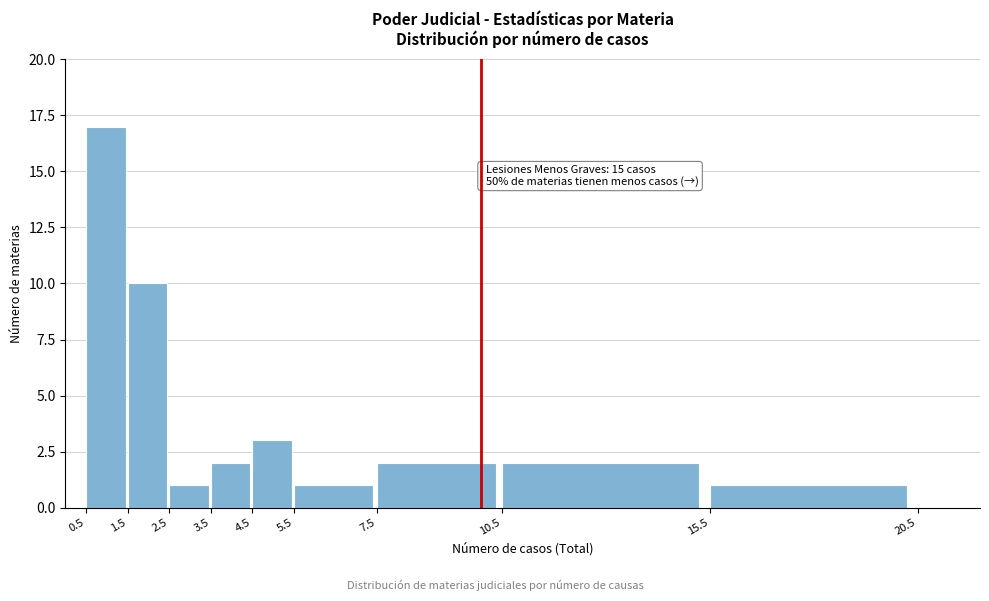

Over which range of the x-axis is the bar tallest?

0.5 to 1.5